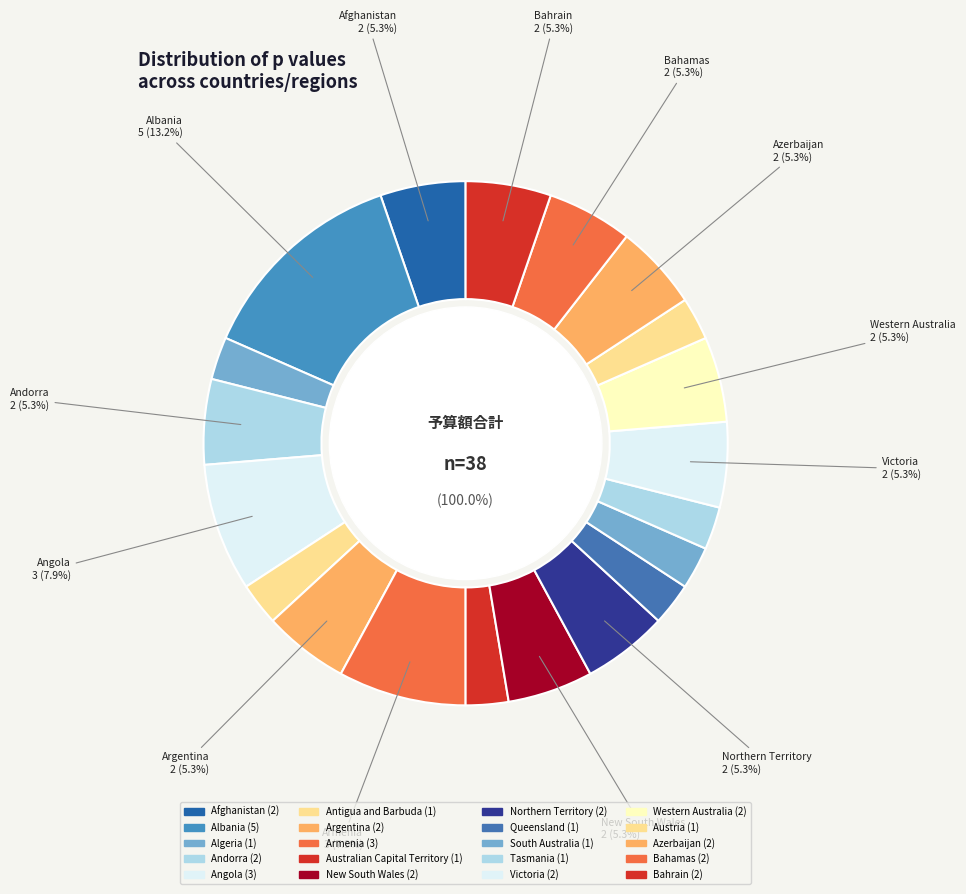

To the nearest percent, what is the difference between the Australian Capital Territory and Northern Territory slice percentages?

3%